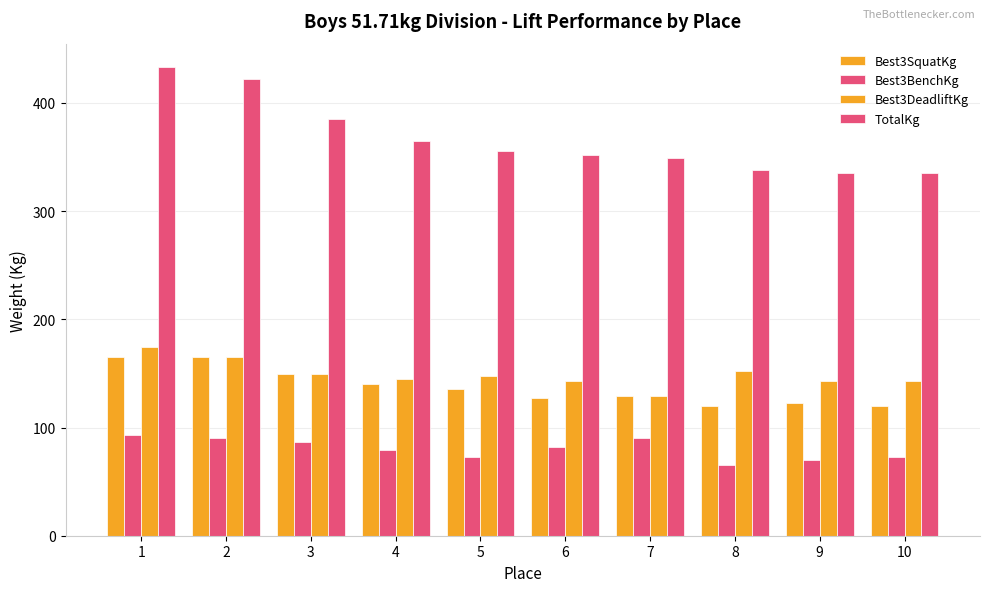

The Best3BenchKg series shows 65.8 at 8. True or false?

True